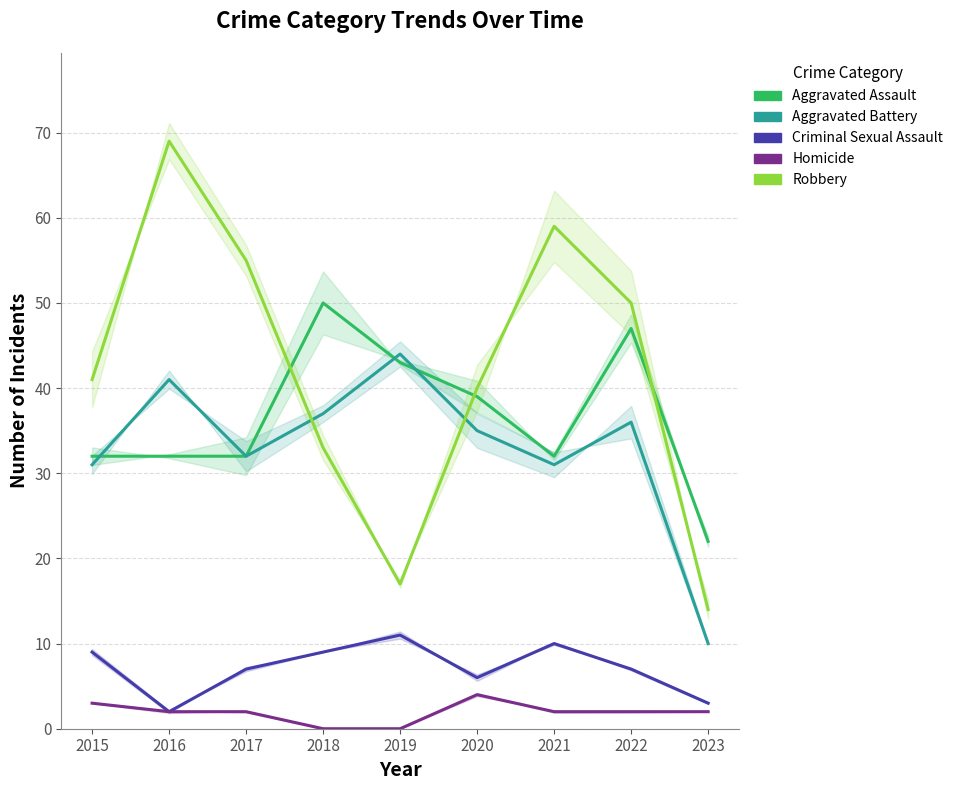

Which category has the highest value across all series?

2016